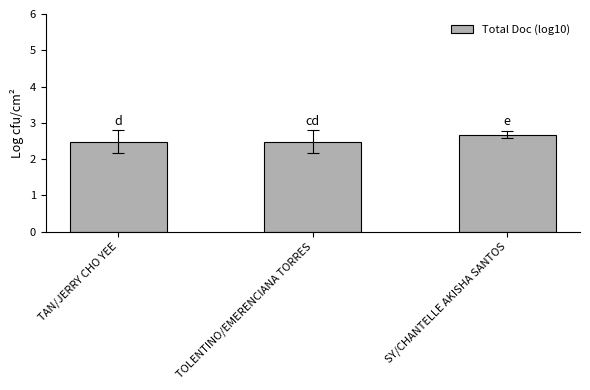

What is the minimum value shown in the chart?

2.5